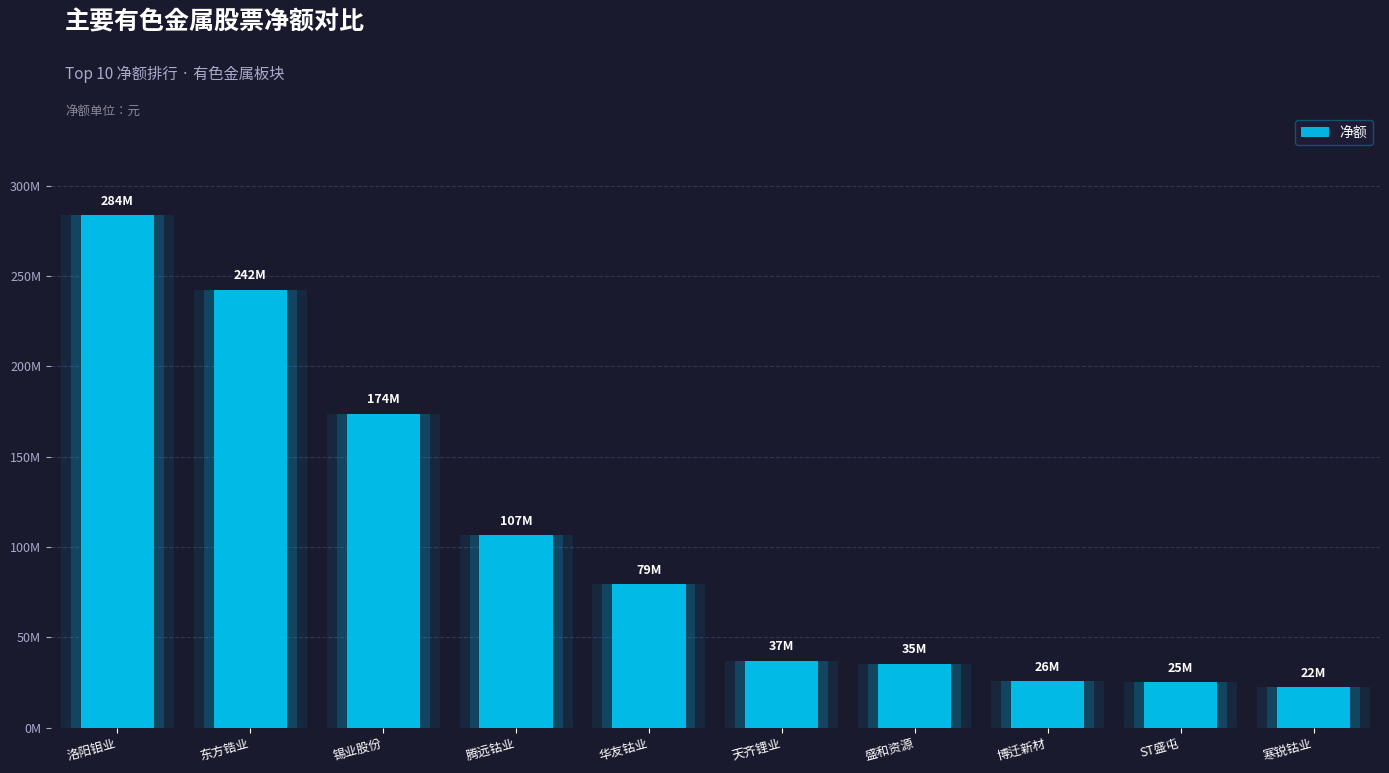

Rank the categories by value from lowest to highest.

寒锐钴业, ST盛屯, 博迁新材, 盛和资源, 天齐锂业, 华友钴业, 腾远钴业, 锡业股份, 东方锆业, 洛阳钼业